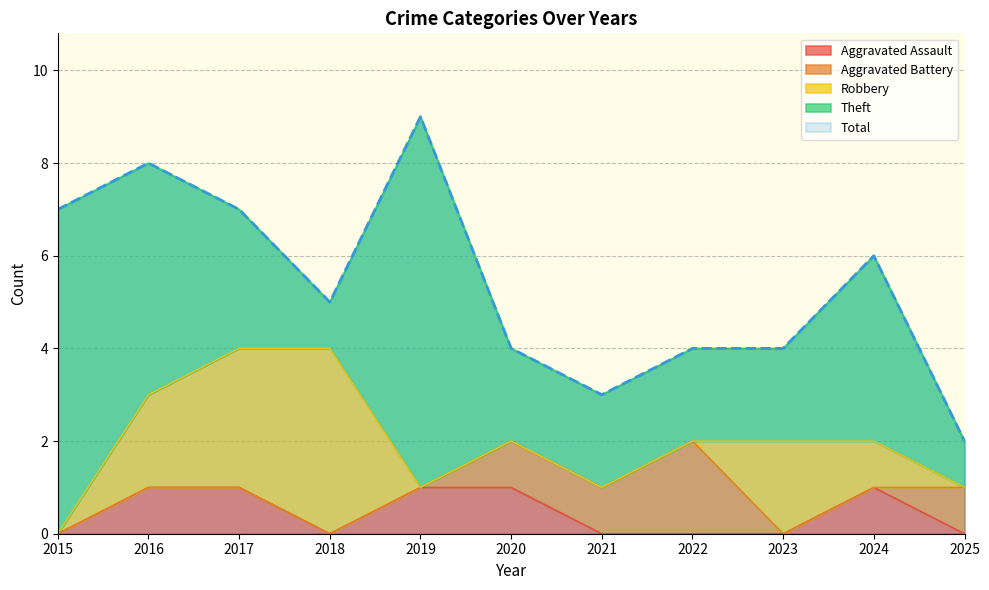

Count the number of data series in this chart.

5